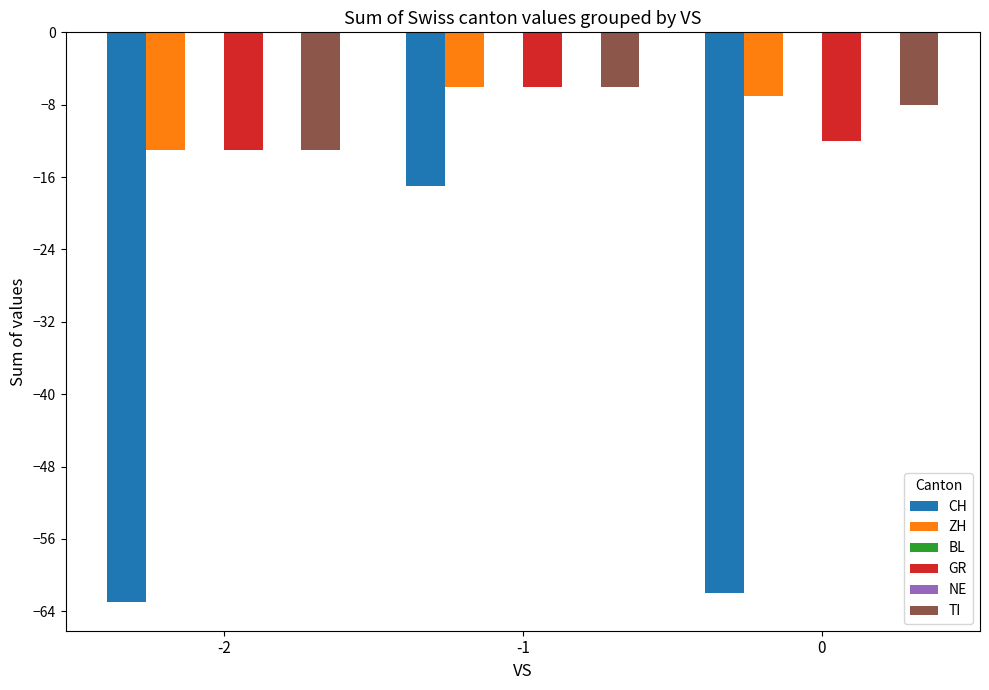

Count the GR values in the range -13 to -6.

3